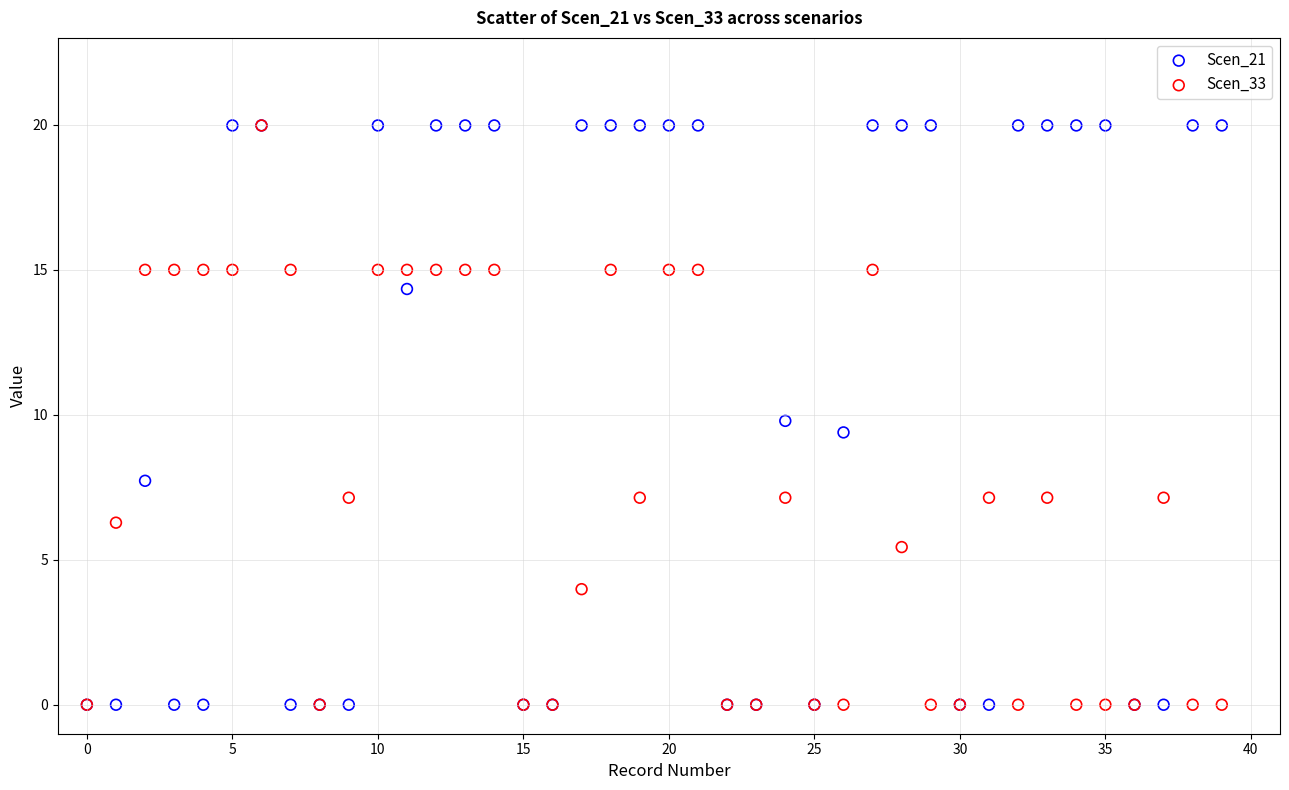

Across all series, what Y value is closest to 9?

9.4